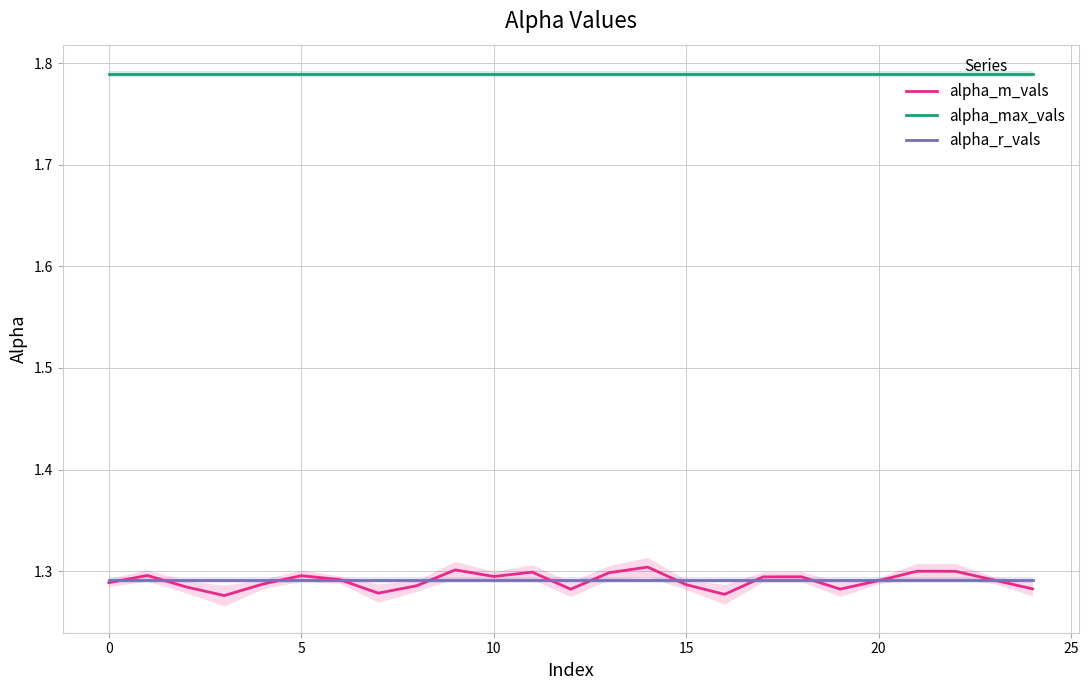

Which series has the largest total across all categories?

alpha_max_vals